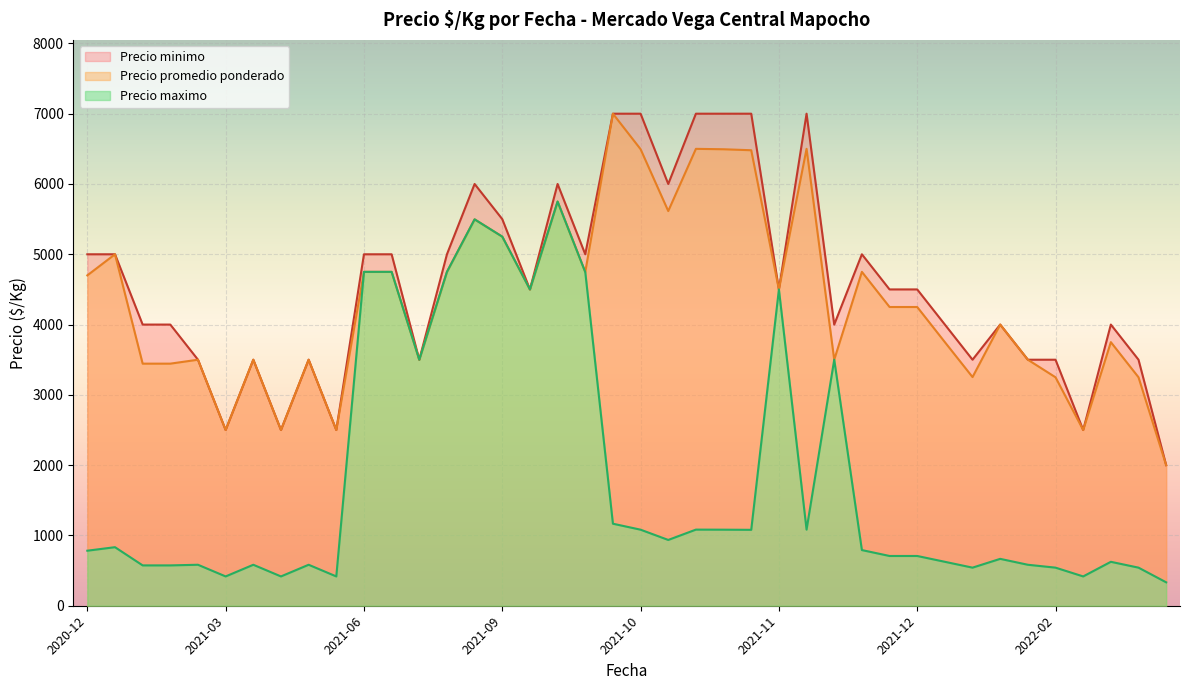

What is the maximum value for Precio promedio ponderado?

7000